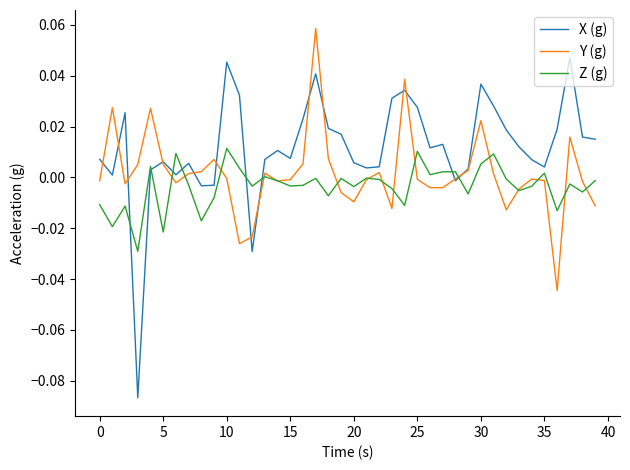

Rank the series by their average value, from lowest to highest.

Z (g), Y (g), X (g)